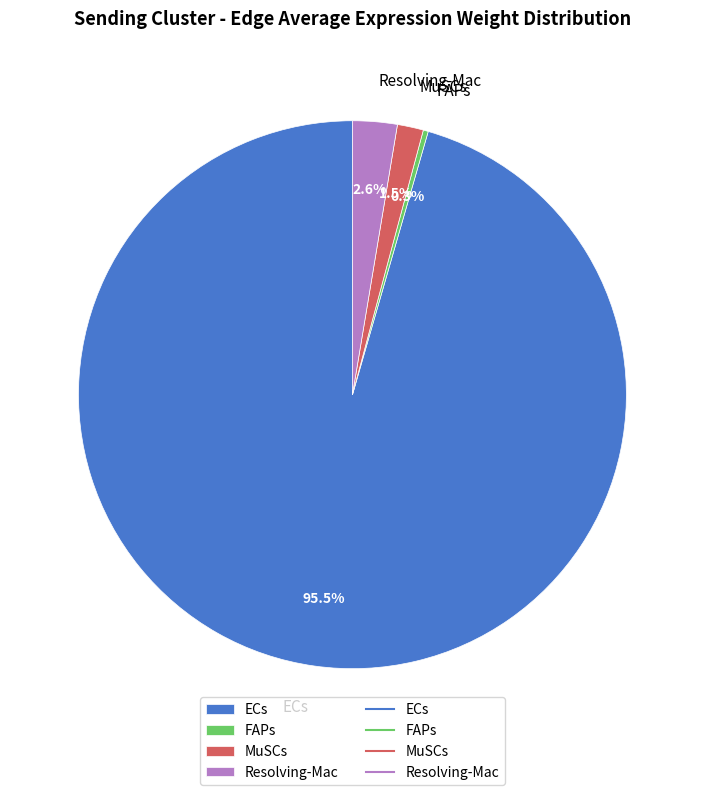

Combined, do FAPs and Resolving-Mac account for over 50%?

No